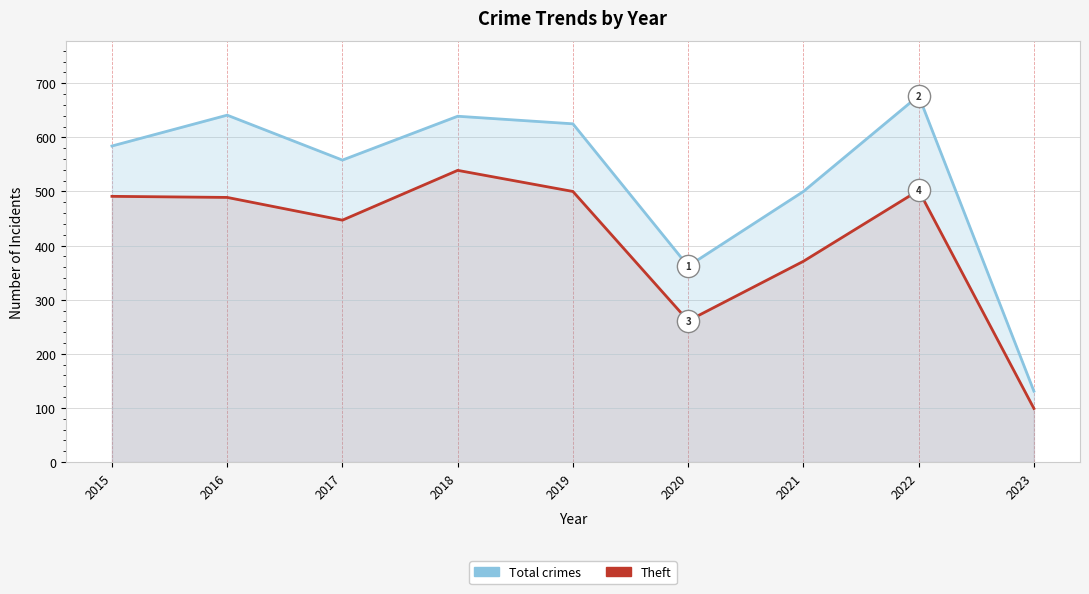

Which series has the widest spread of values?

Total